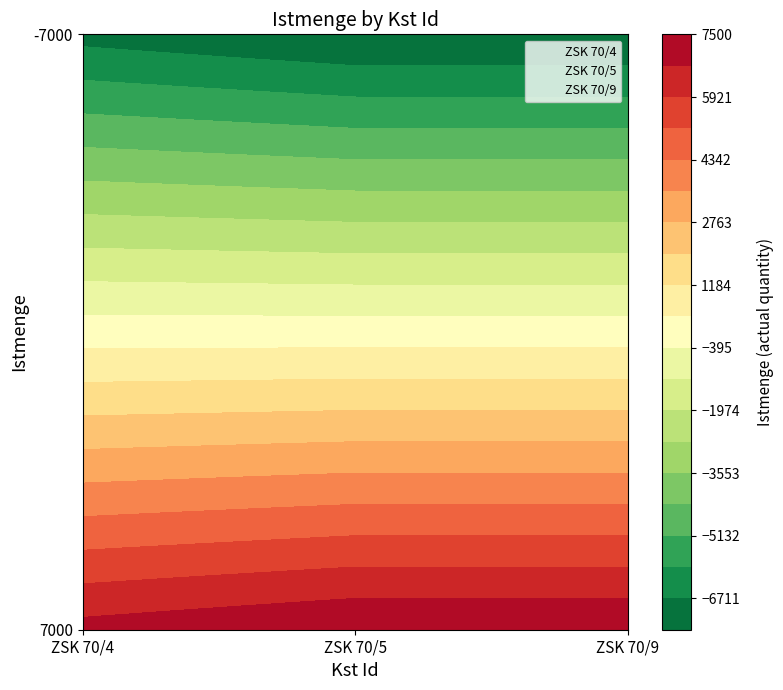

Which series has the largest range (max minus min)?

ZSK 70/5